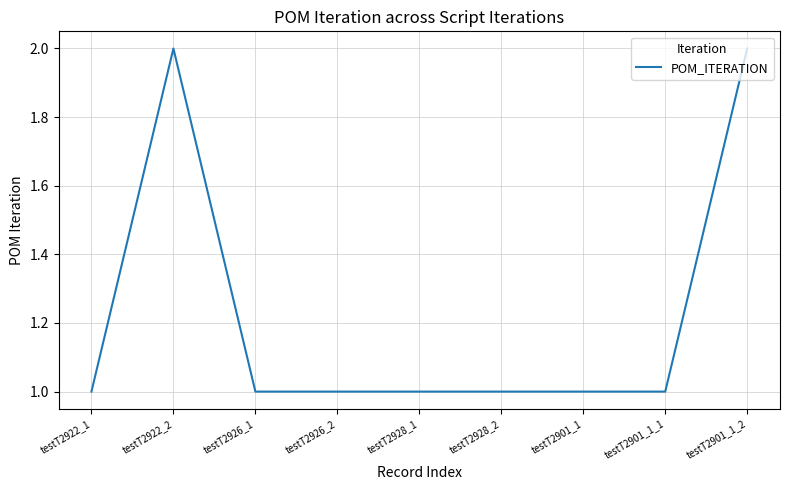

What is the minimum value shown in the chart?

1